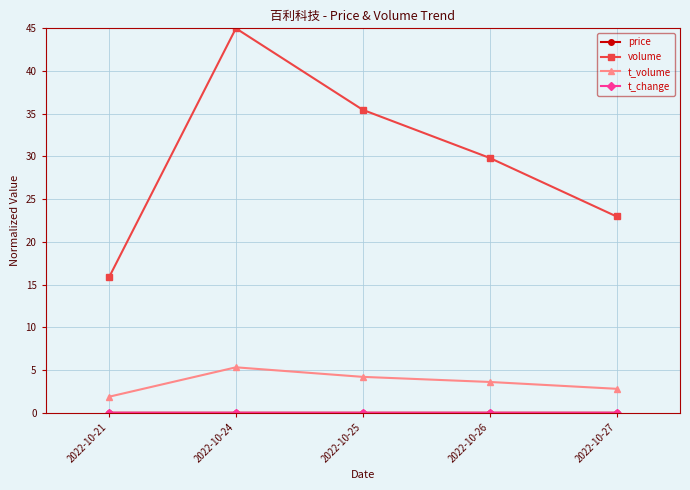

The value of t_volume at 2022-10-25 is 4.2. True or false?

True